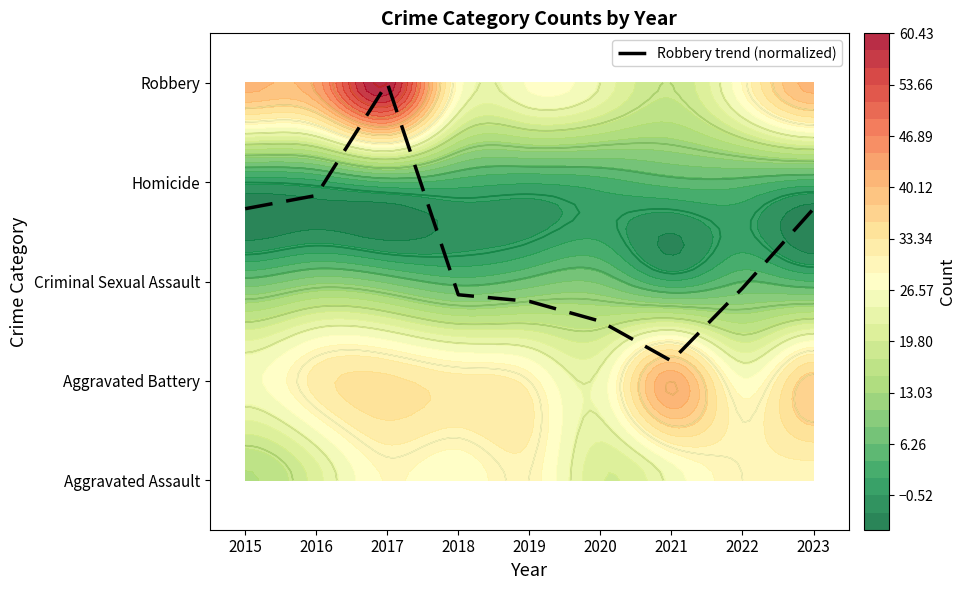

What is the minimum value shown in the chart?

1.2